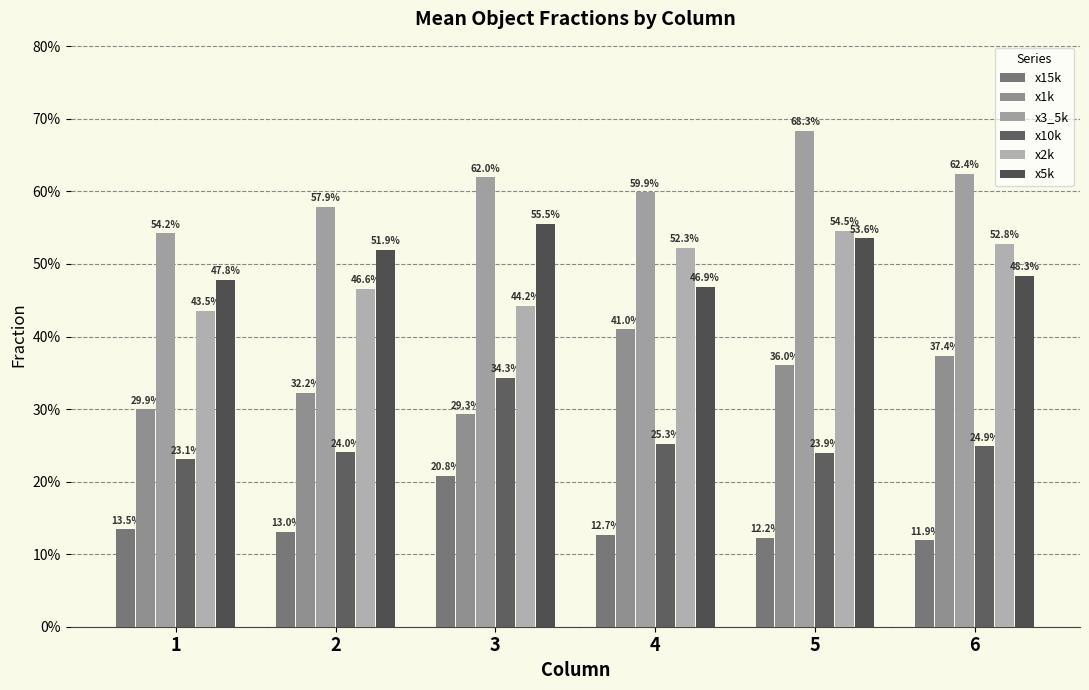

Which series changed the most between 1 and 4?

x1k